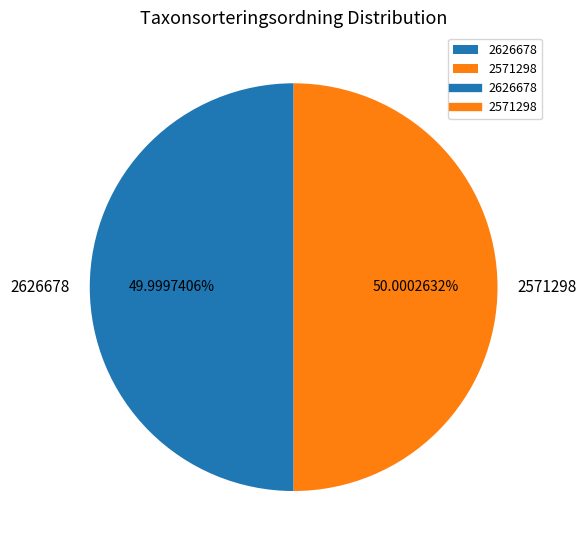

Is there any slice that represents more than half of the pie?

Yes